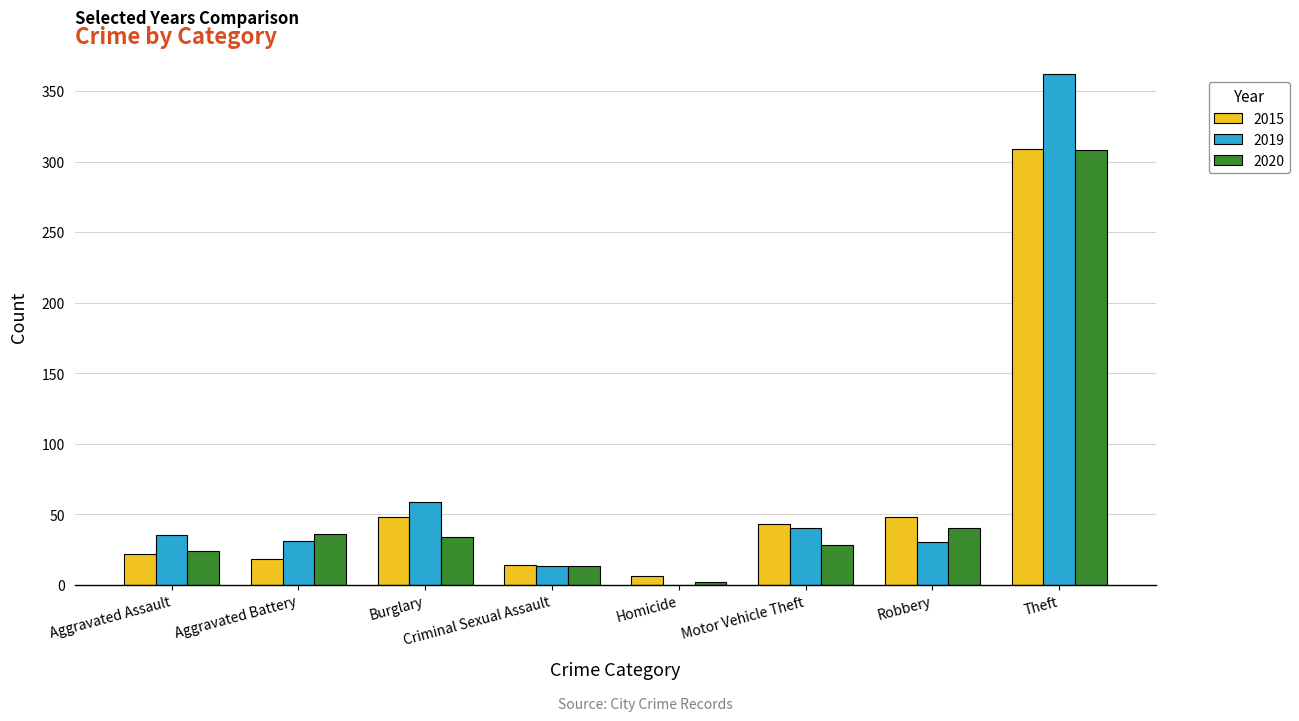

Is it true that 2019 equals 13 at Criminal Sexual Assault?

True